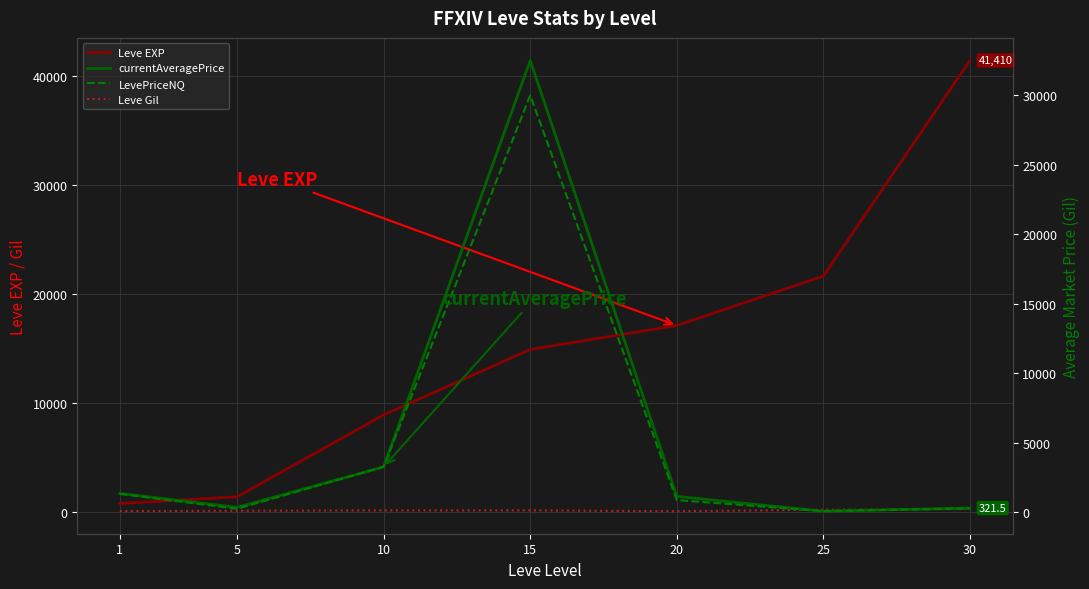

What are all the series names shown in the legend?

Leve EXP, Leve Gil, currentAveragePrice, LevePriceNQ